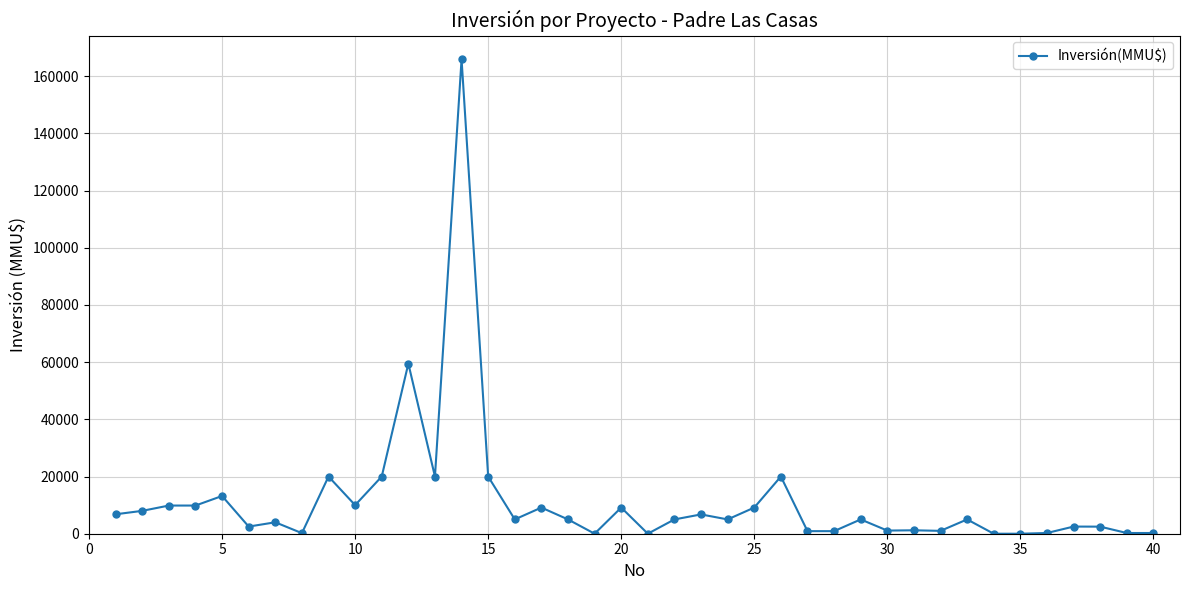

Is this an area chart (filled region under the line)?

No